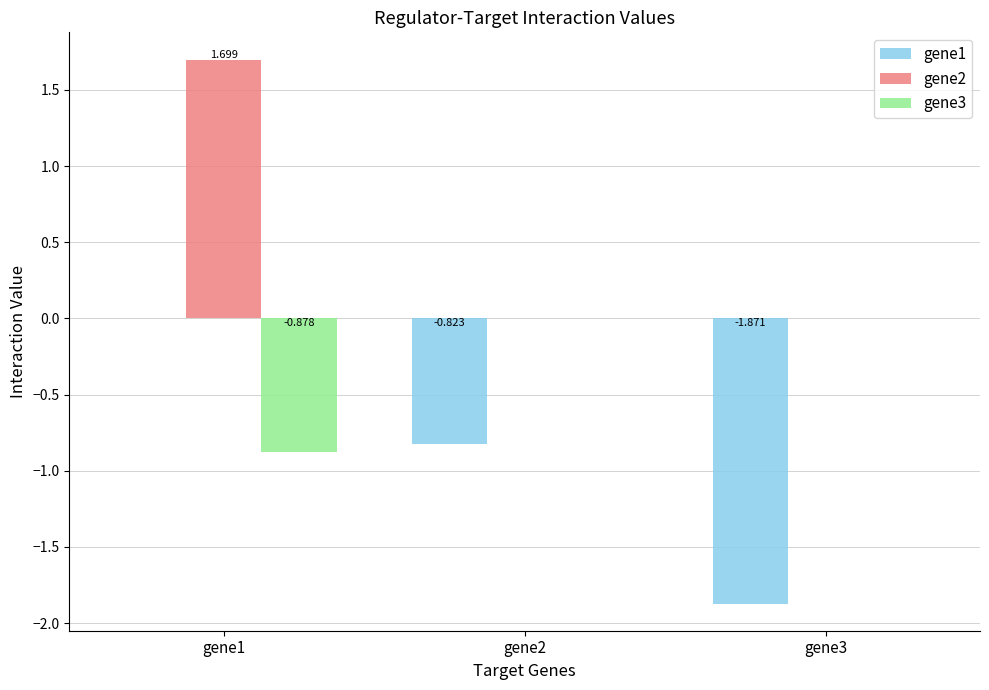

Count the number of categories in the chart.

3